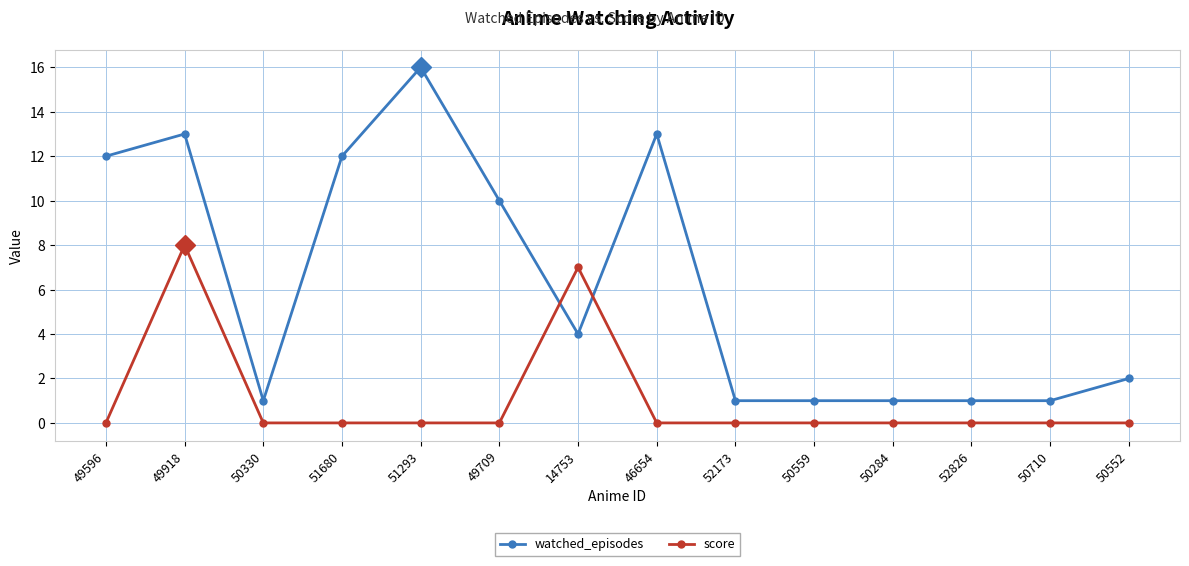

What is the spread (max minus min) of values at 50710?

1